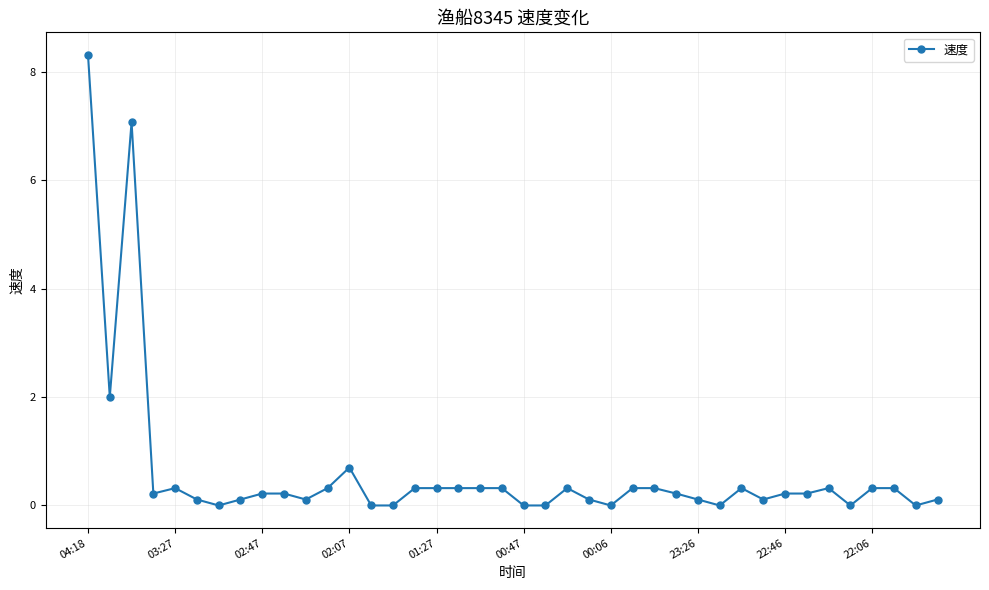

What is the greatest value displayed?

8.3